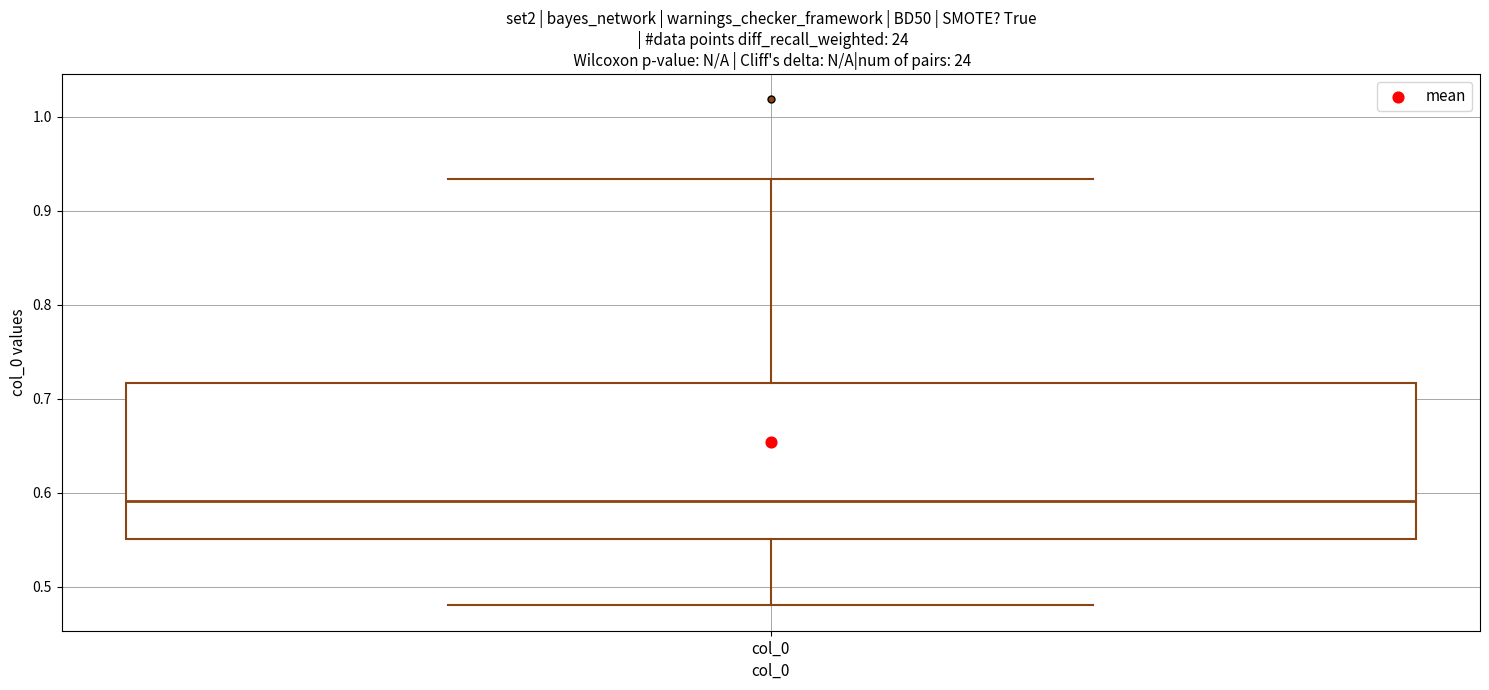

Read this box plot against the y-axis: the position of the median line, the range covered by the box, and the ends of both whiskers. The values are not printed on the chart, so give them approximately, as read against the axis.

median 0.59, box 0.55 to 0.72, whiskers 0.48 to 0.93